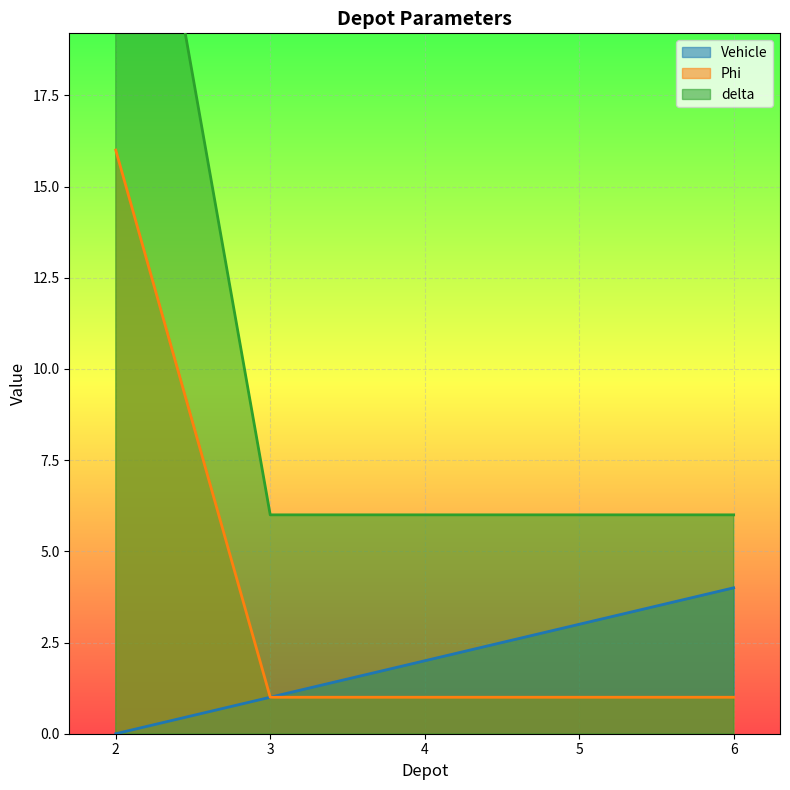

What is the highest value of the Phi series?

16